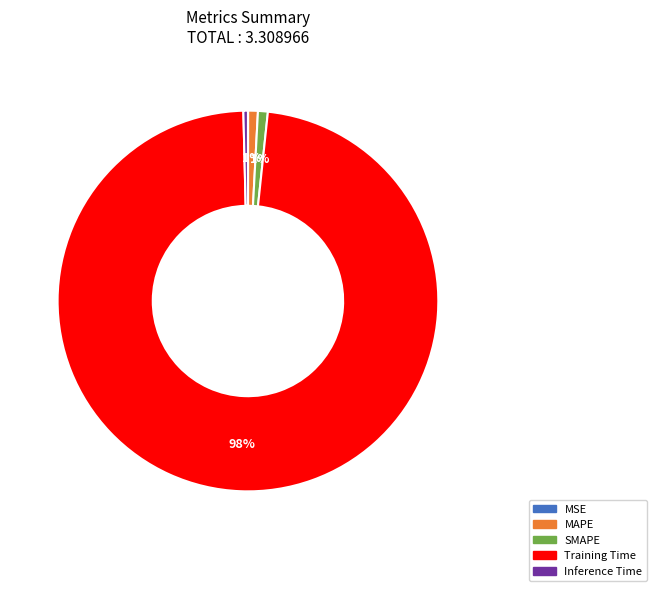

Is there a majority slice in this chart?

Yes